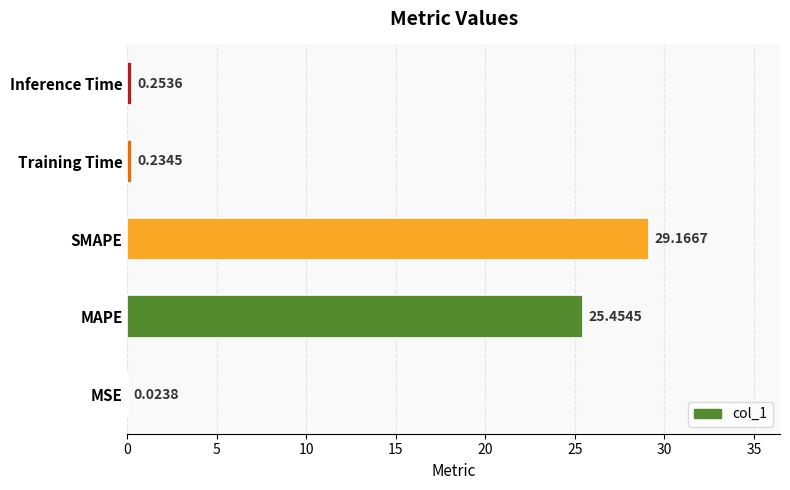

Between SMAPE and Training Time, which is larger?

SMAPE